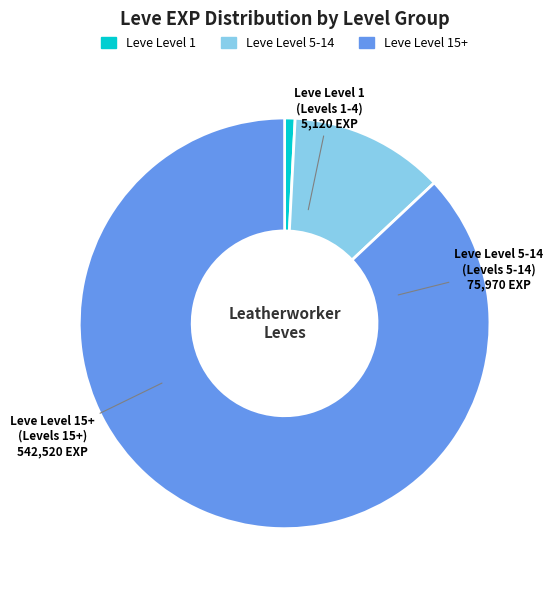

Does Leve Level 5-14 represent more than half of the total?

No